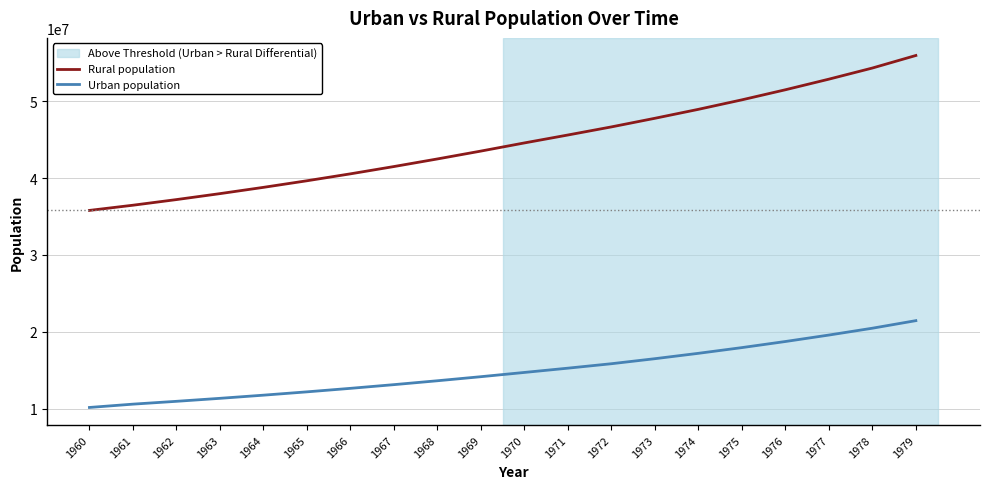

The value of Rural population at 1963 is 37979302. True or false?

True